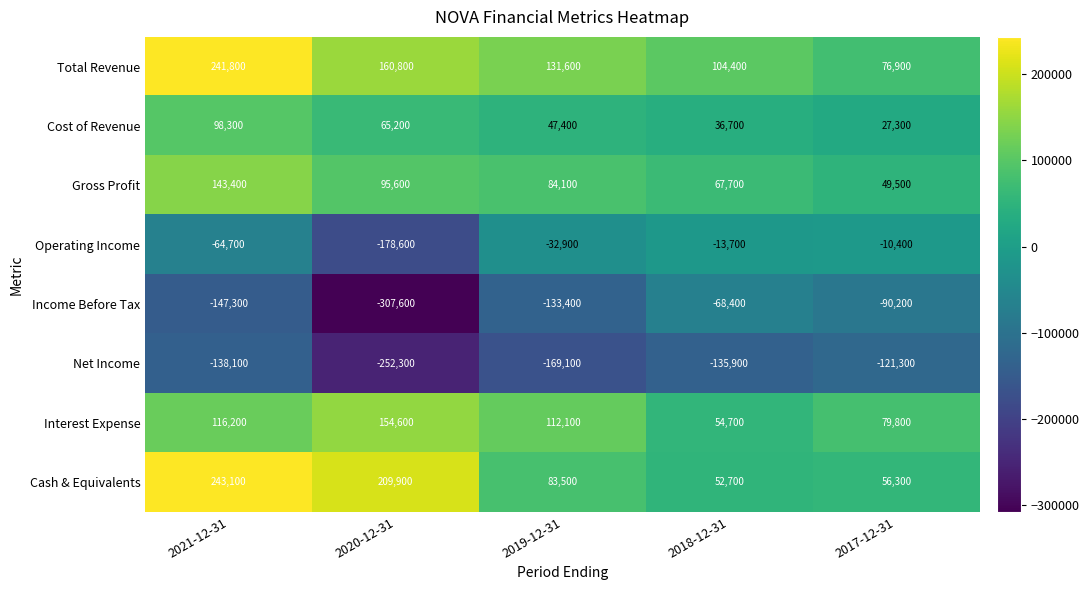

What is the sum of the Cash & Equivalents values at 2018-12-31 and 2020-12-31?

262600